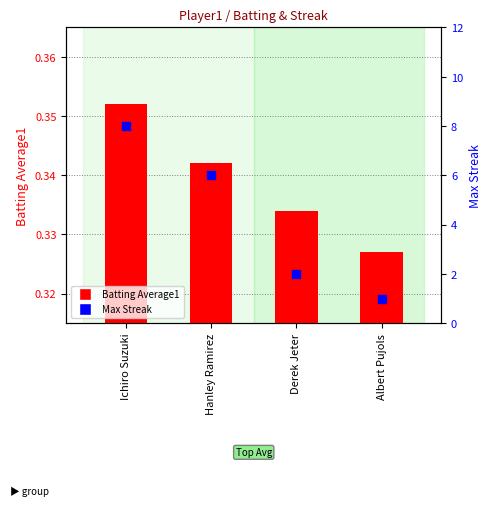

Is the value of Batting Average1 at Hanley Ramirez greater than the value of Max Streak at Ichiro Suzuki?

No